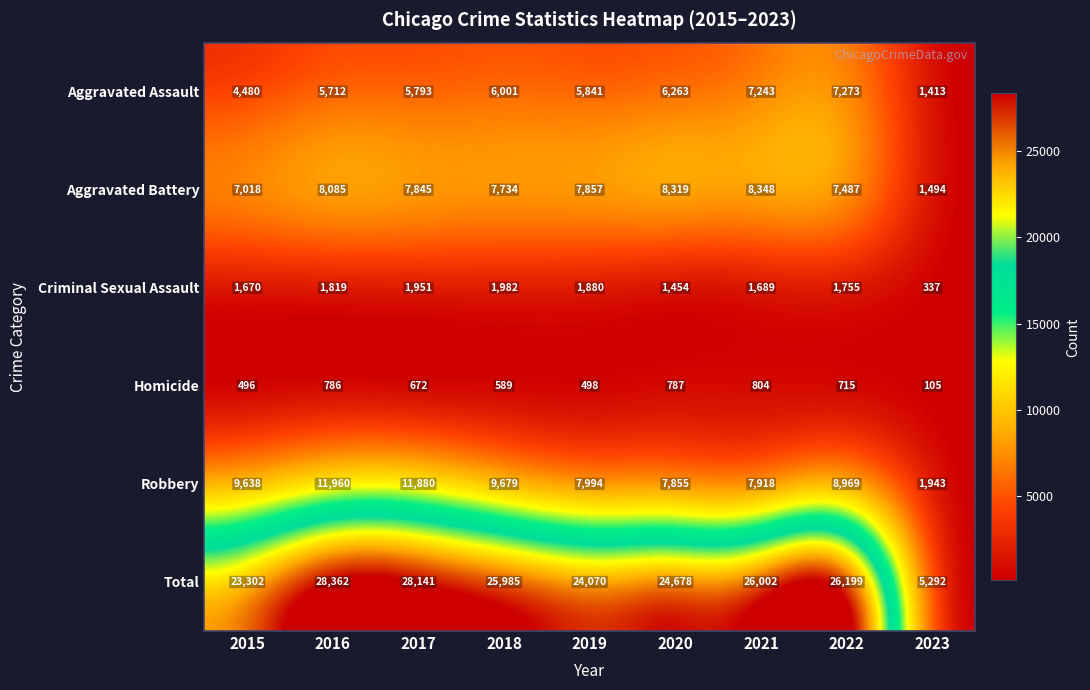

At which category is the sum across all series the highest?

2016